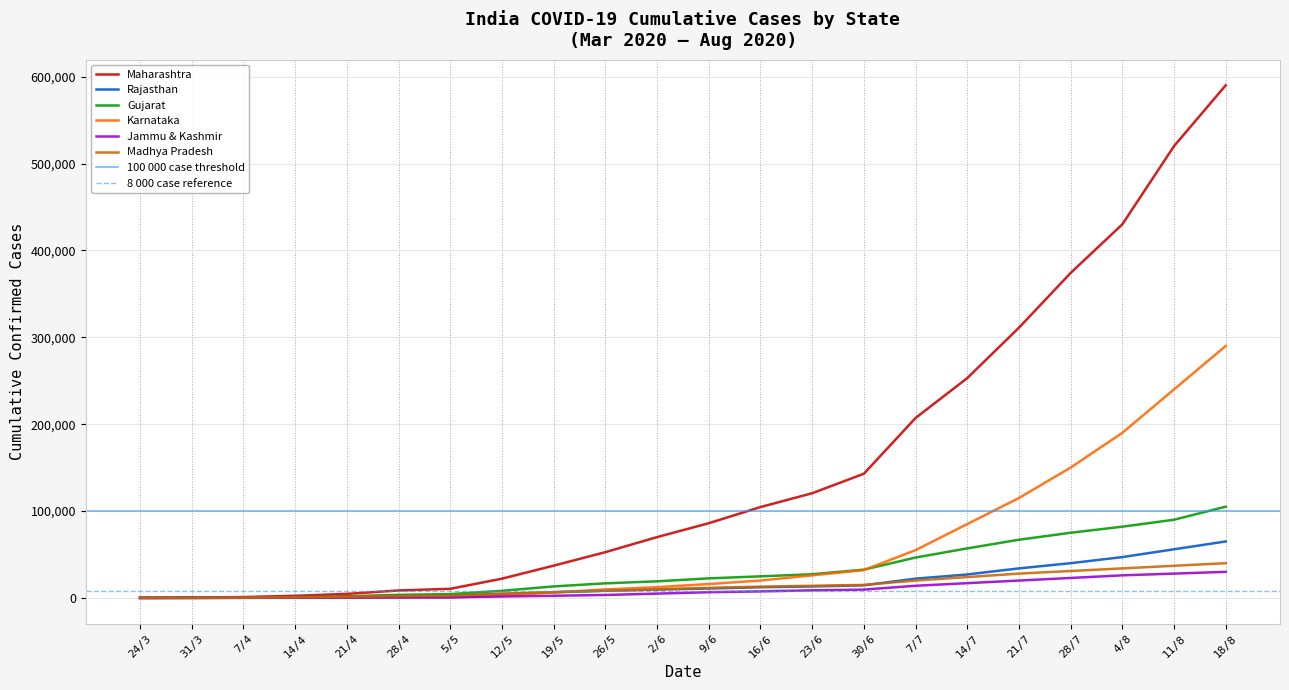

Is the value of Gujarat at 12/5 greater than the value of Karnataka at 28/7?

No